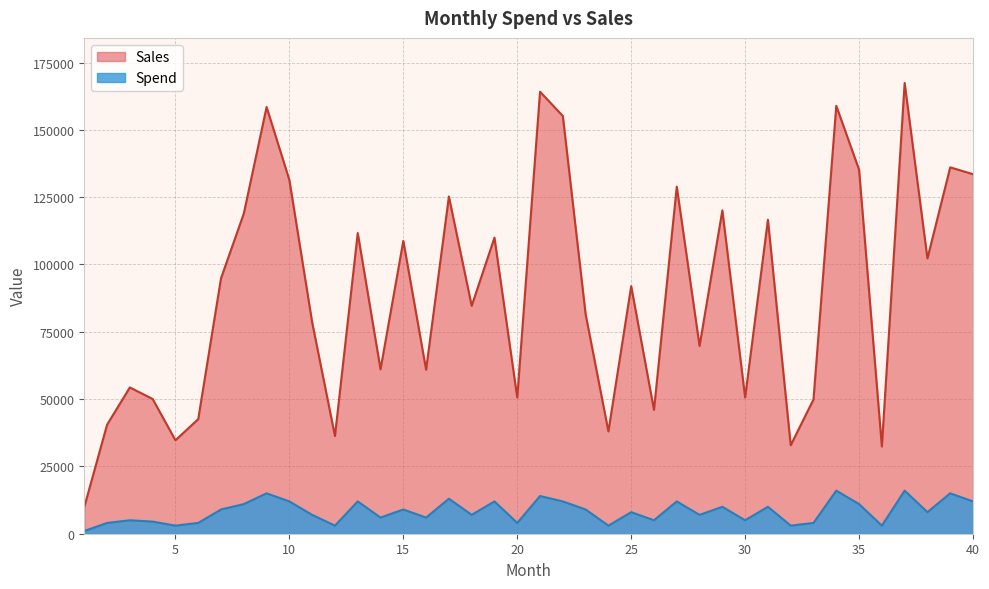

What is the difference between the maximum and minimum values in the Spend series?

15000